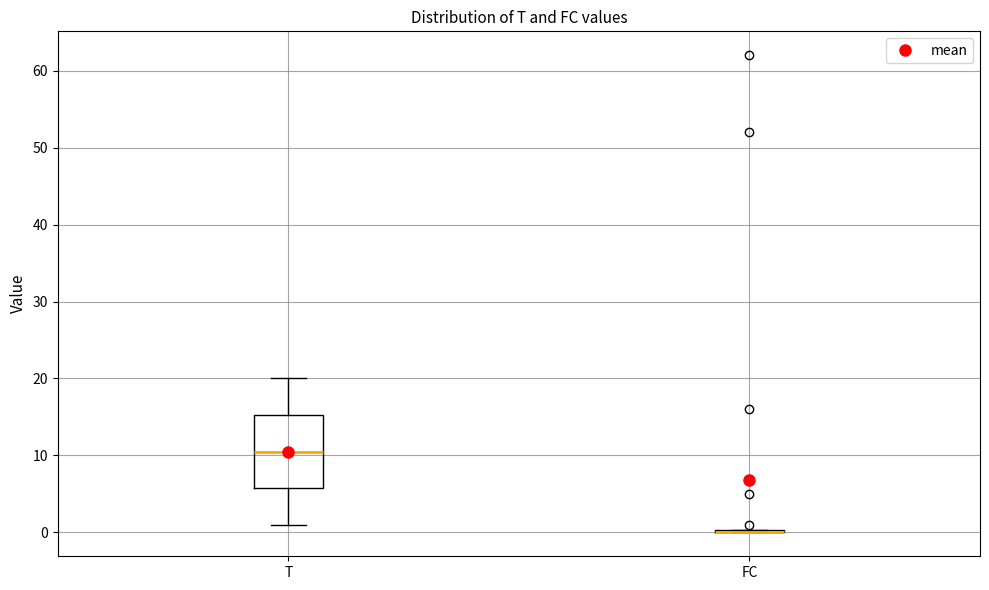

Reading left to right, transcribe this box plot: for each box, give where its median line is, the range the box spans, and where its two whiskers end, as read against the y-axis. The values are not printed on the chart, so give them approximately, as read against the axis.

T: median 11, box 6 to 15, whiskers 1 to 20
FC: box collapsed to a line at 0, whiskers 0 to 0